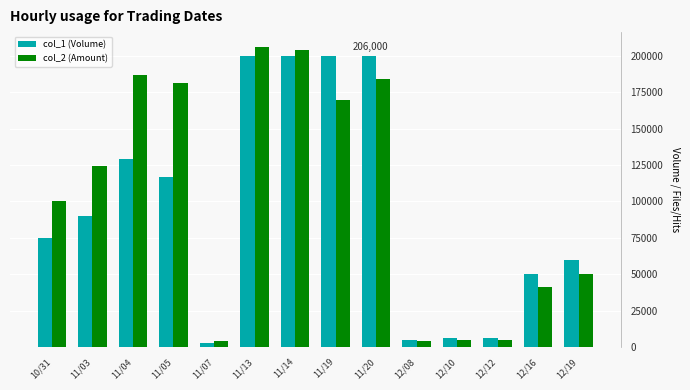

Does the chart contain stacked bars?

No